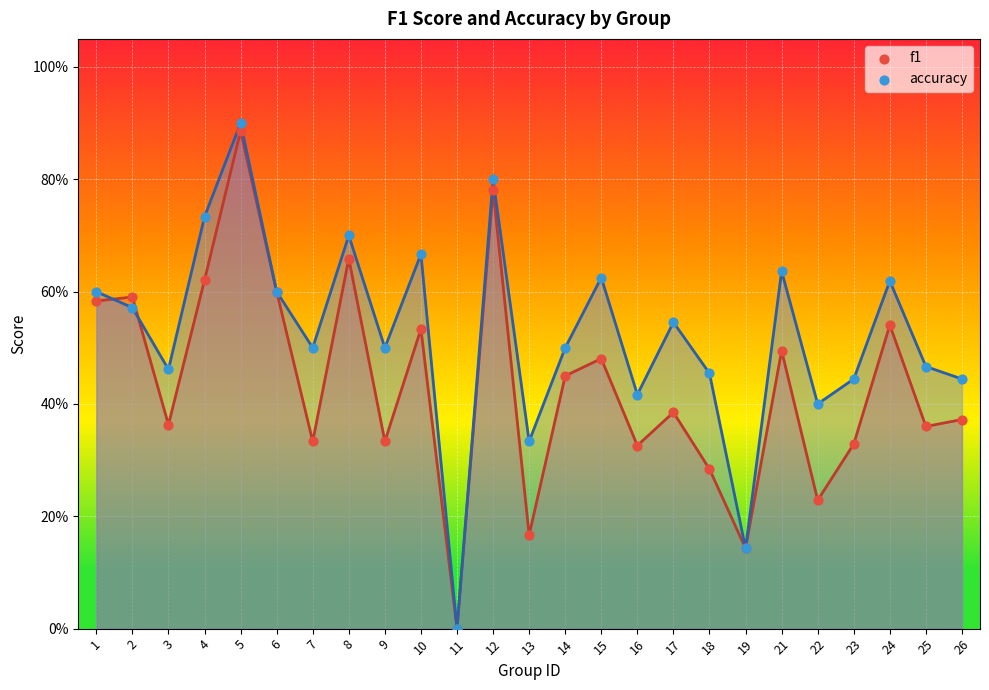

Is the value of accuracy at 21 greater than the value of f1 at 7?

Yes